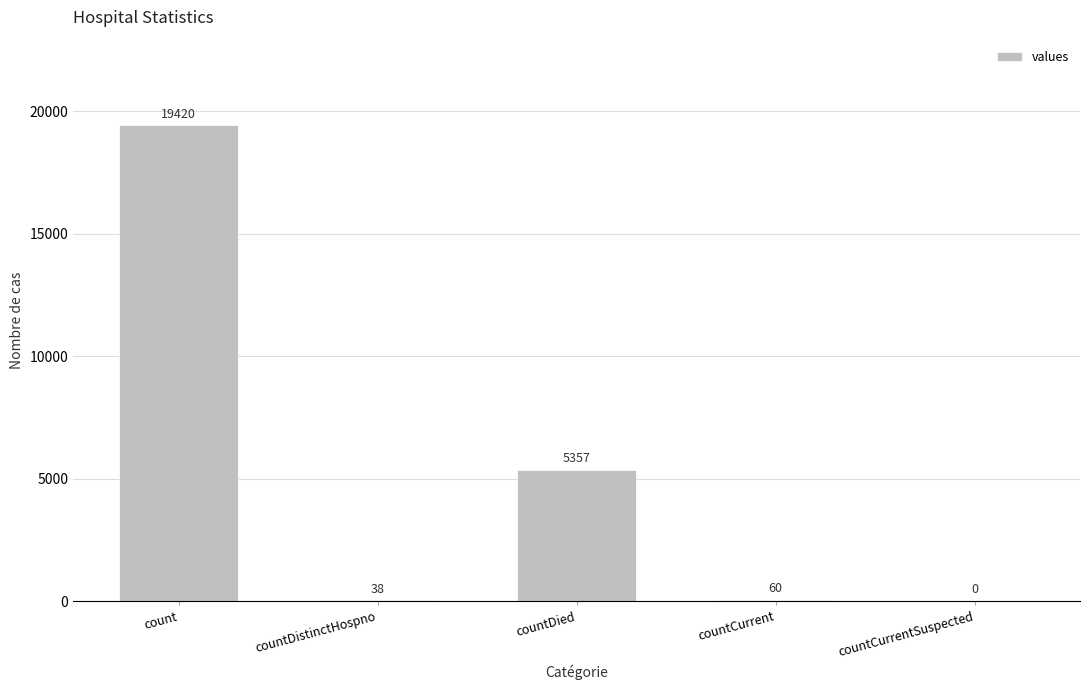

Which label corresponds to the largest value in the chart?

count